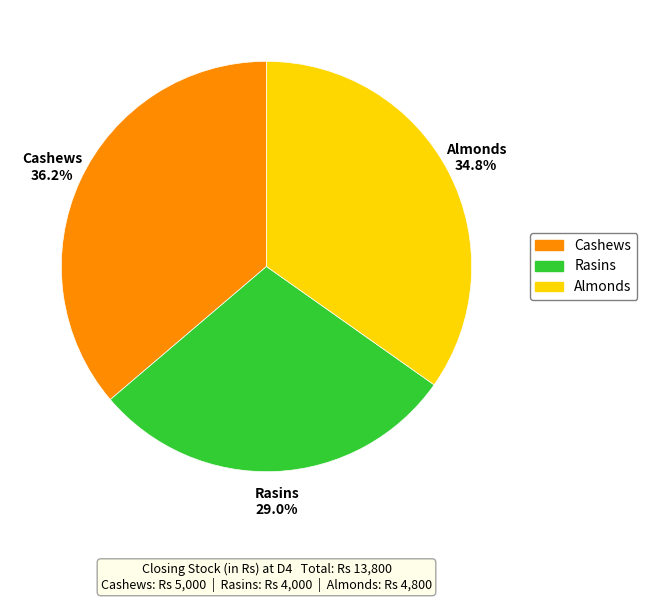

What percentage is the Rasins slice, to the nearest percent?

29%